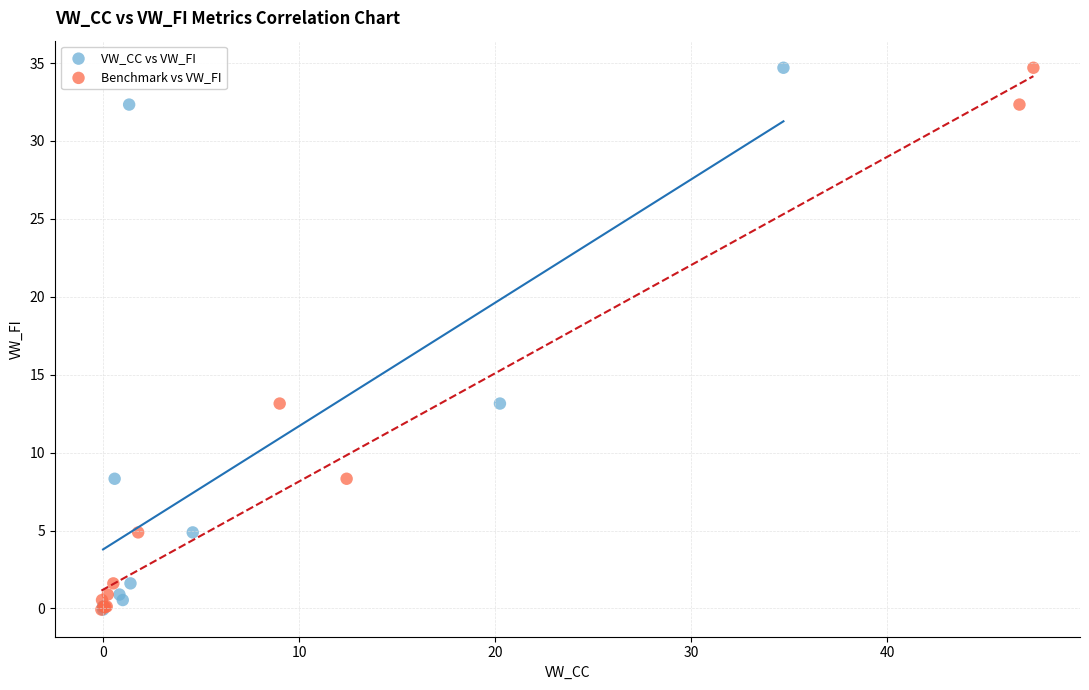

What are all the series names shown in the legend?

VW_CC vs VW_FI, Benchmark vs VW_FI